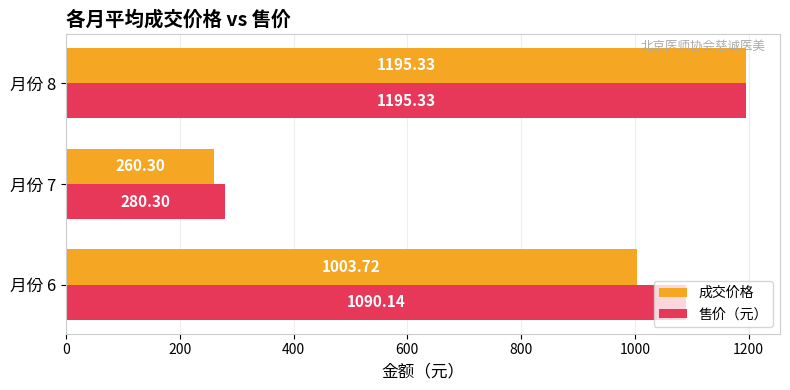

What are all the series names shown in the legend?

成交价格, 售价（元）